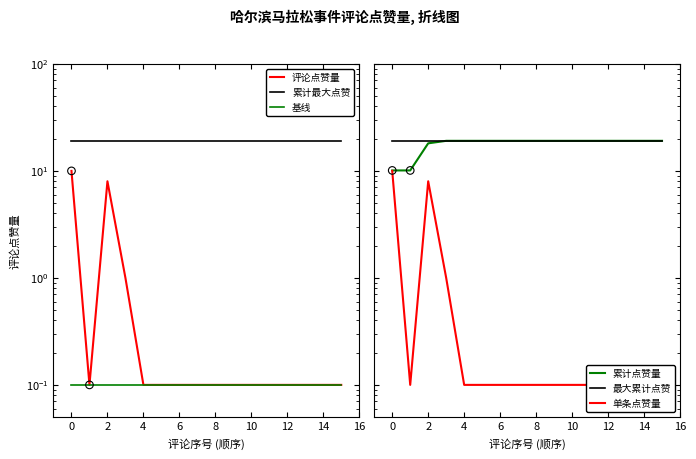

Which series has the largest Y range (max minus min)?

评论点赞量